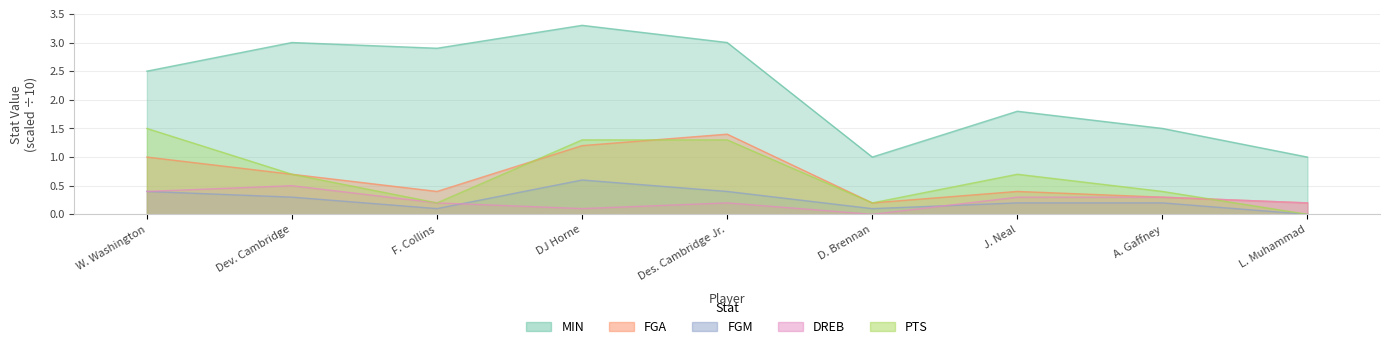

Is the value of DREB at A. Gaffney greater than the value of FGM at Dev. Cambridge?

No